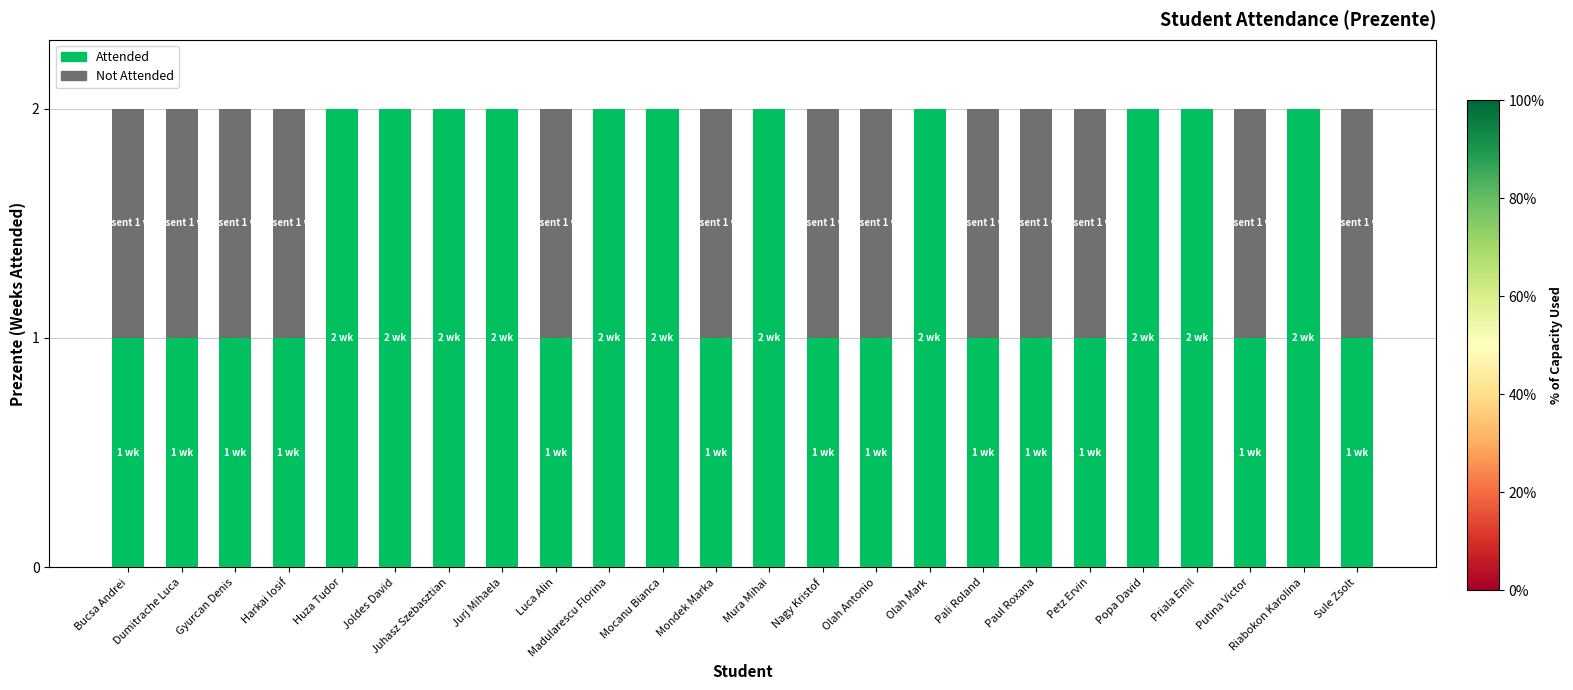

The Attended series shows 2 at Huza Tudor. True or false?

True